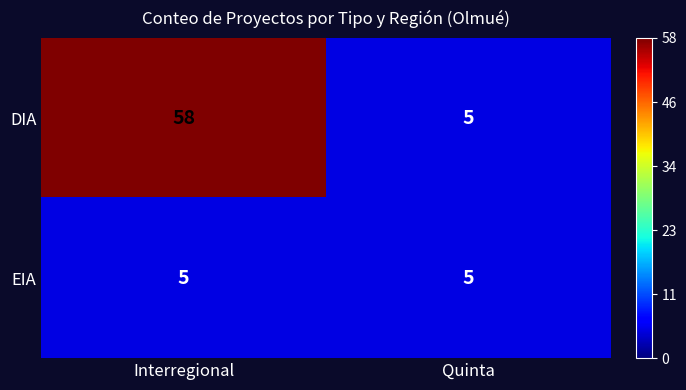

What is the lowest value of the EIA series?

5